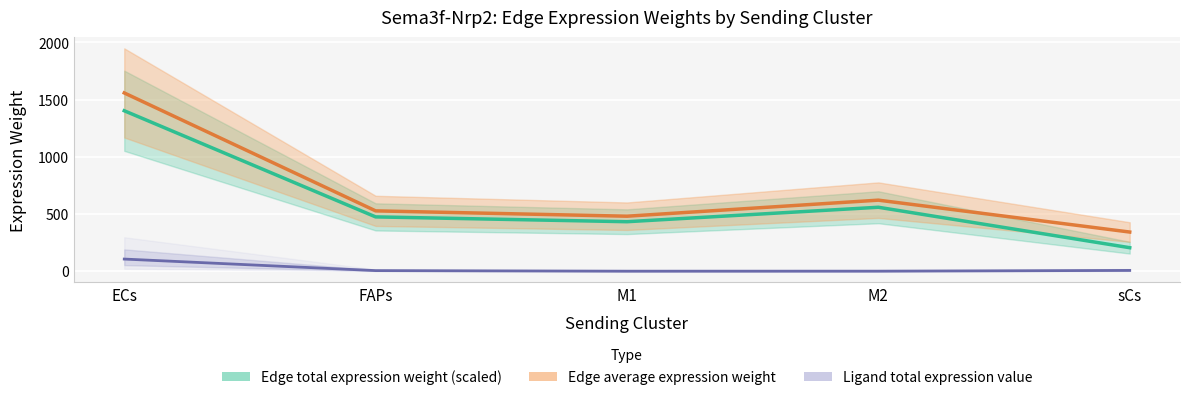

Is it true that Edge average expression weight equals 210.8 at FAPs?

False